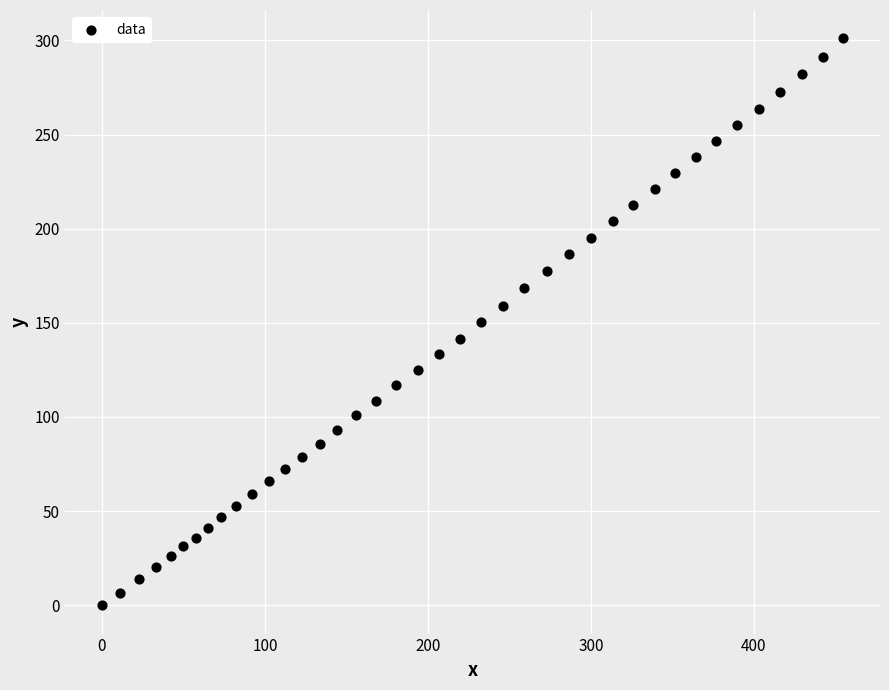

What is the range of X values (max minus min)?

454.7